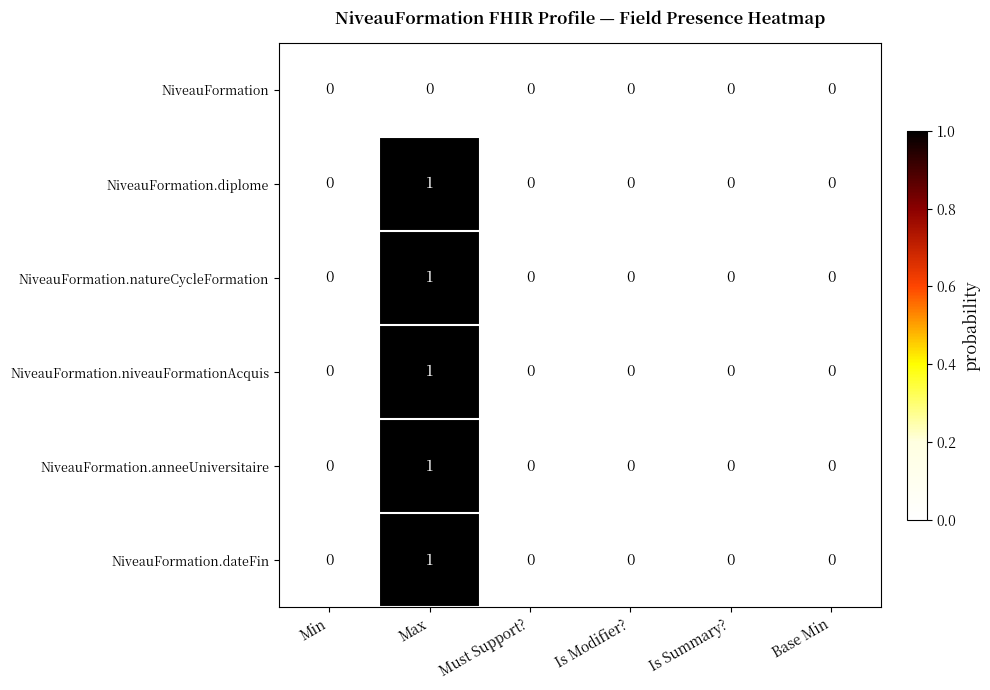

How many NiveauFormation.niveauFormationAcquis values are between 0 and 1?

6